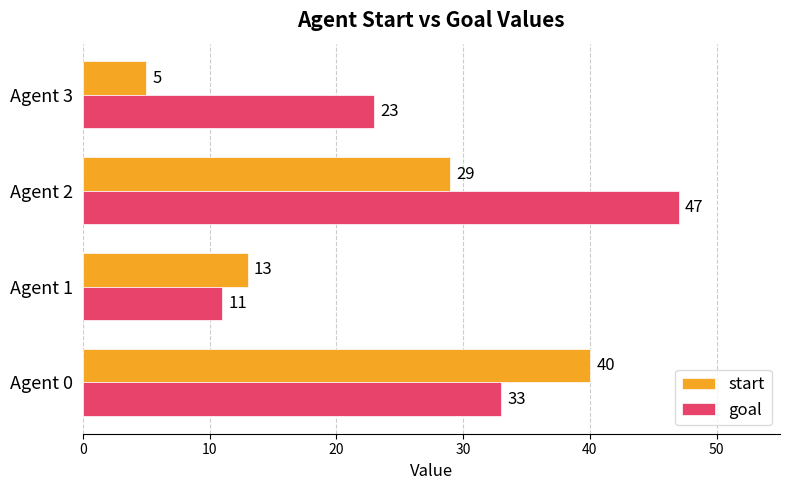

The goal series shows 47 at Agent 2. True or false?

True